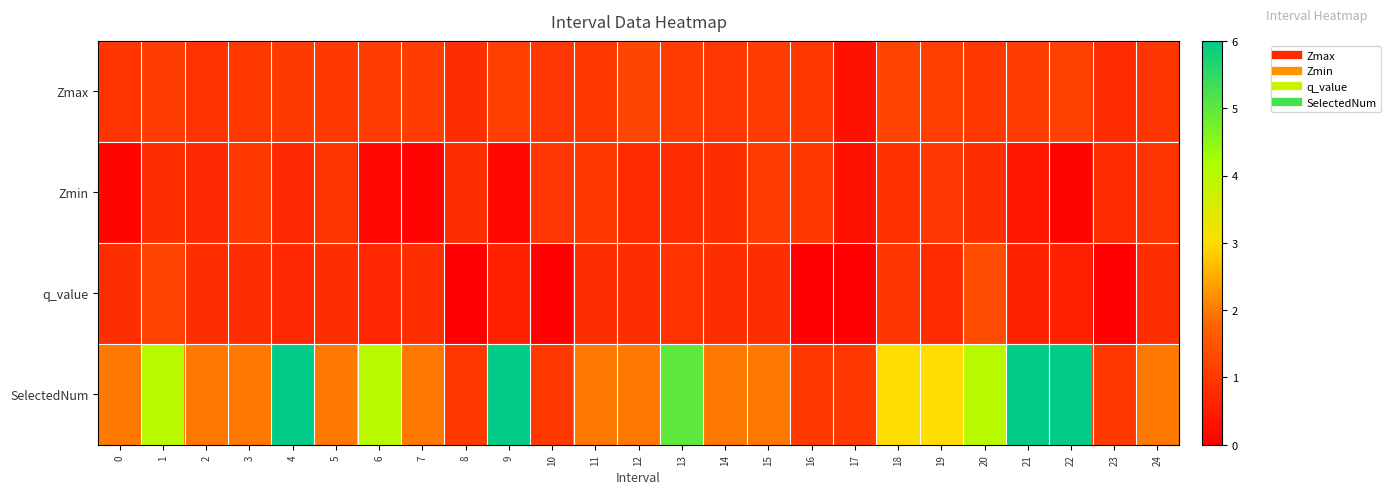

Reading right to left, what are all the values shown in this chart?

Zmax: 24=0.9	23=0.8	22=1.1	21=1.1	20=1.0	19=1.1	18=1.2	17=0.3	16=1.0	15=1.1	14=1.0	13=1.1	12=1.3	11=1.0	10=1.0	9=1.1	8=0.8	7=1.1	6=1.1	5=1.0	4=1.1	3=1.0	2=0.9	1=1.1	0=0.9
Zmin: 24=0.9	23=0.8	22=0.1	21=0.4	20=0.8	19=1.0	18=0.9	17=0.3	16=1.0	15=1.1	14=0.8	13=0.8	12=0.8	11=1.0	10=1.0	9=0.2	8=0.8	7=0.1	6=0.2	5=0.9	4=0.7	3=1.0	2=0.7	1=0.8	0=0.1
q_value: 24=0.8	23=-0.0	22=0.6	21=0.6	20=1.3	19=0.8	18=1.0	17=-0.0	16=-0.0	15=0.8	14=0.8	13=0.9	12=0.8	11=0.8	10=-0.0	9=0.6	8=-0.0	7=0.8	6=0.7	5=0.8	4=0.7	3=0.8	2=0.8	1=1.2	0=0.8
SelectedNum: 24=2.0	23=1.0	22=6.0	21=6.0	20=4.0	19=3.0	18=3.0	17=1.0	16=1.0	15=2.0	14=2.0	13=5.0	12=2.0	11=2.0	10=1.0	9=6.0	8=1.0	7=2.0	6=4.0	5=2.0	4=6.0	3=2.0	2=2.0	1=4.0	0=2.0